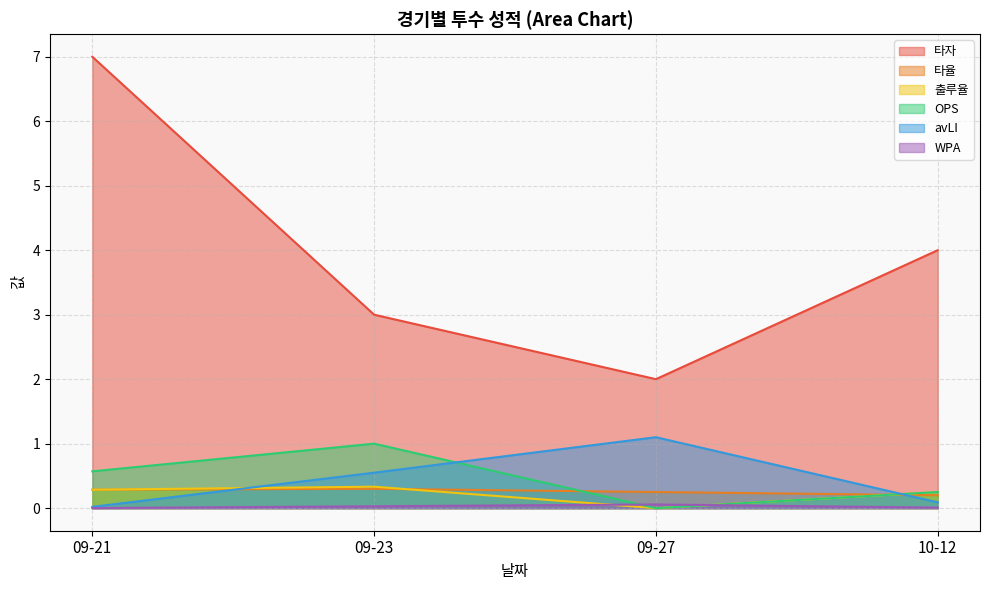

Is the value of OPS at 09-21 greater than the value of 타자 at 09-23?

No